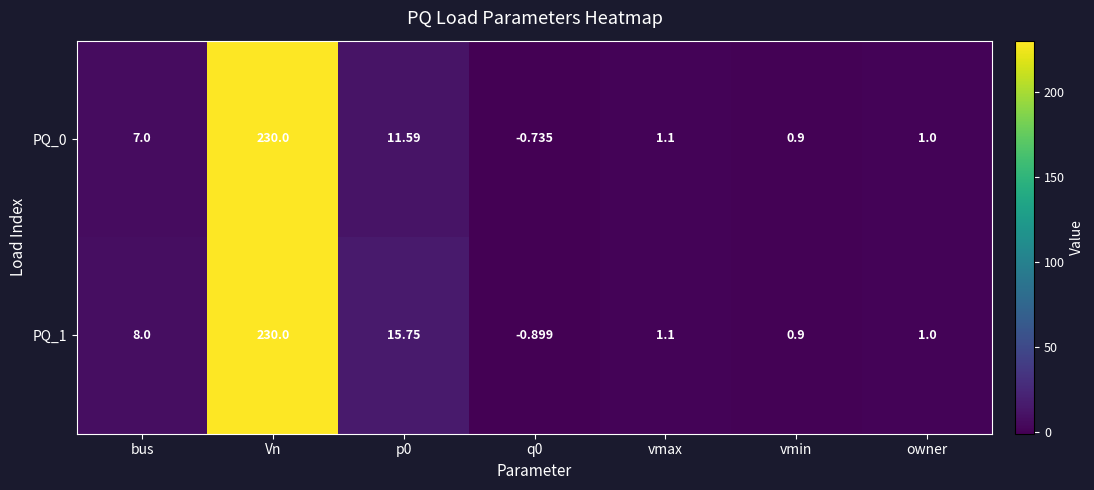

Where does the PQ_0 series first go above 1?

bus